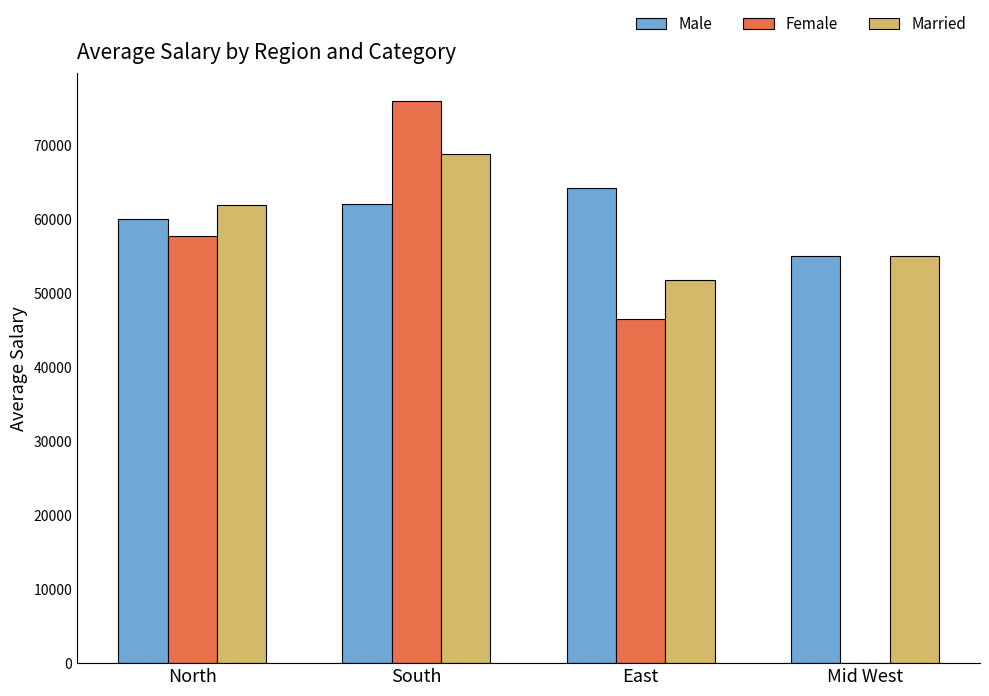

How many groups of bars are there?

4